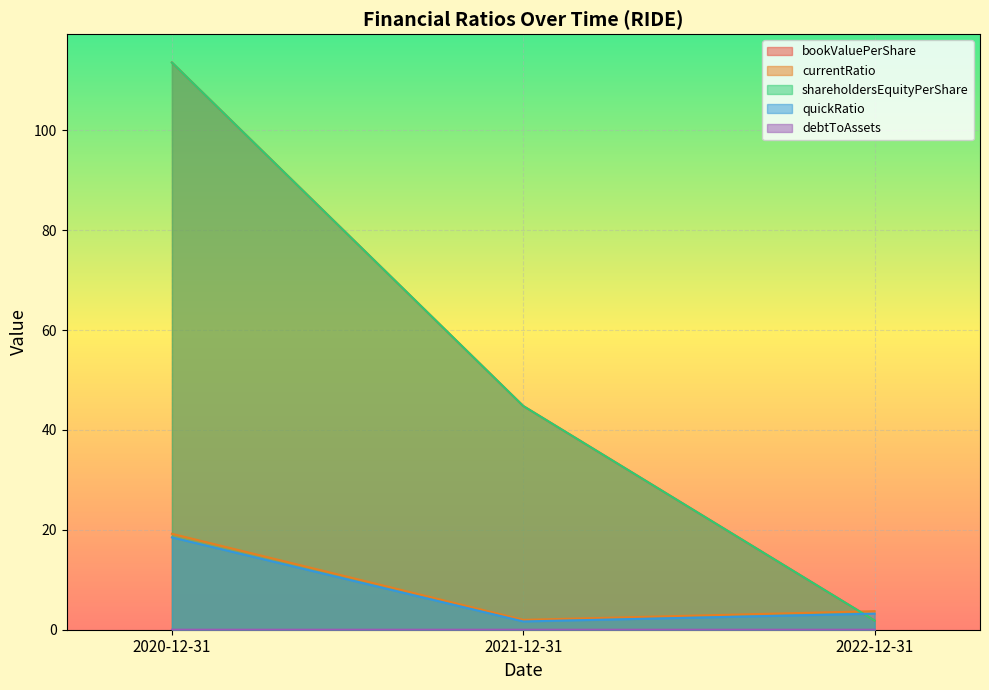

Rank the categories by bookValuePerShare value from lowest to highest.

2022-12-31, 2021-12-31, 2020-12-31